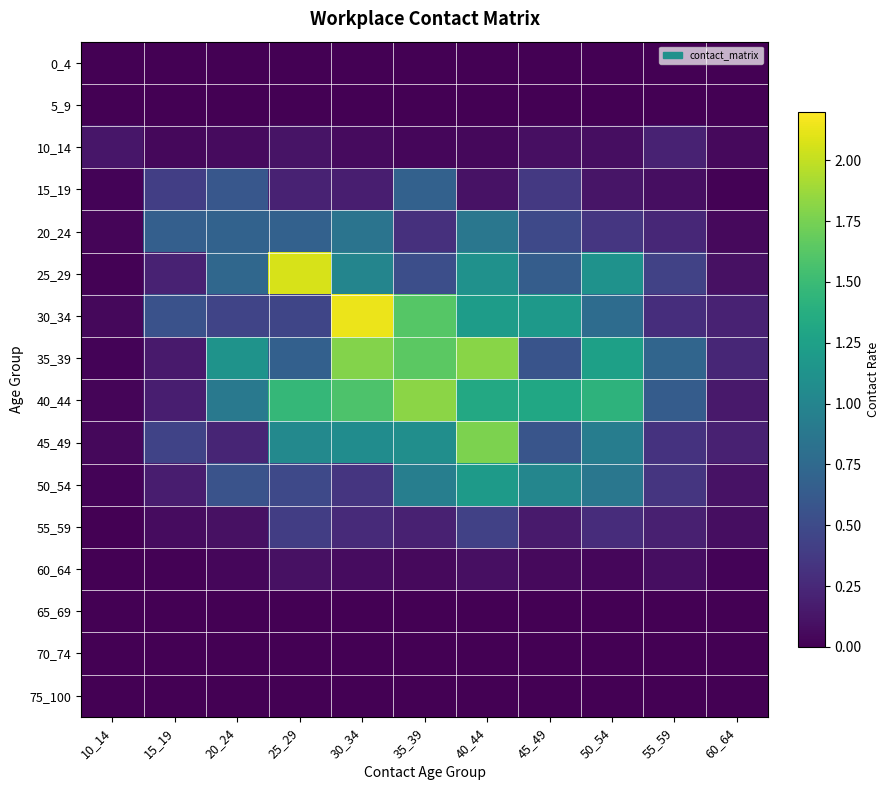

Between 25_29 and 10_14, which is larger?

25_29